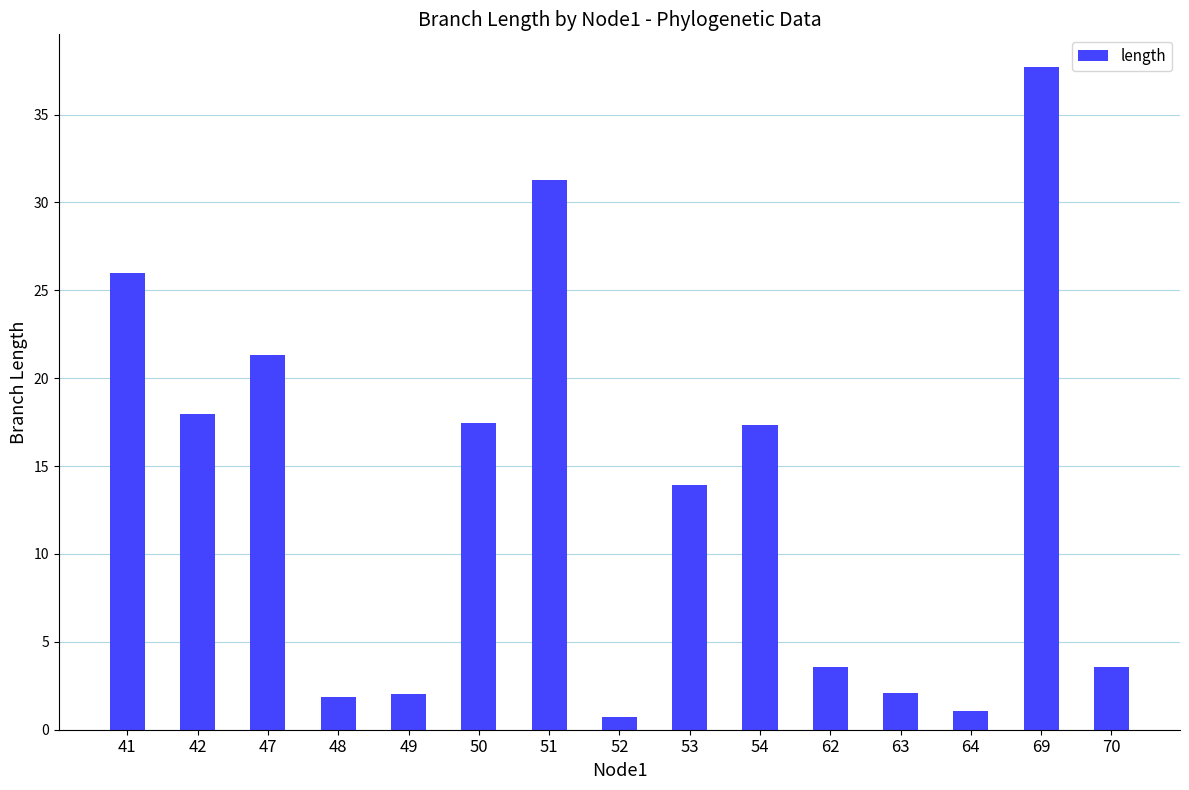

Does the chart contain any negative values?

No